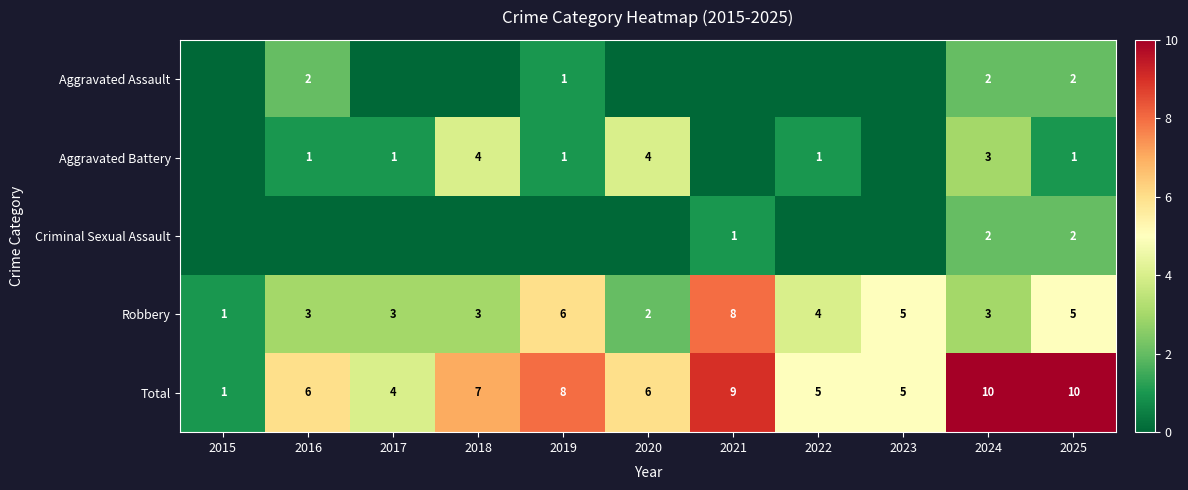

How many values in the Total series are below 6?

4